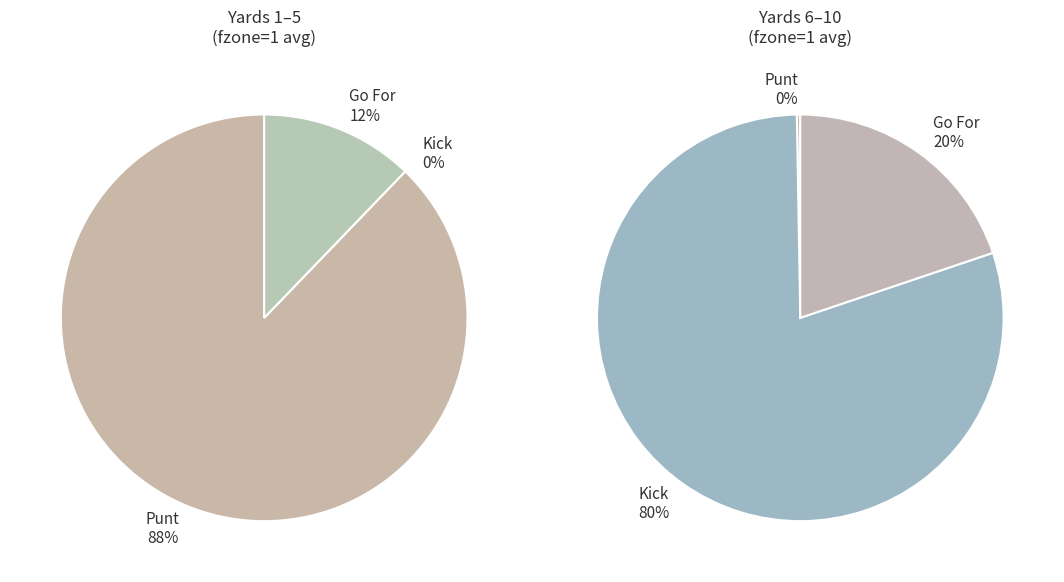

The 6 slice represents 15% of the pie. True or false?

False